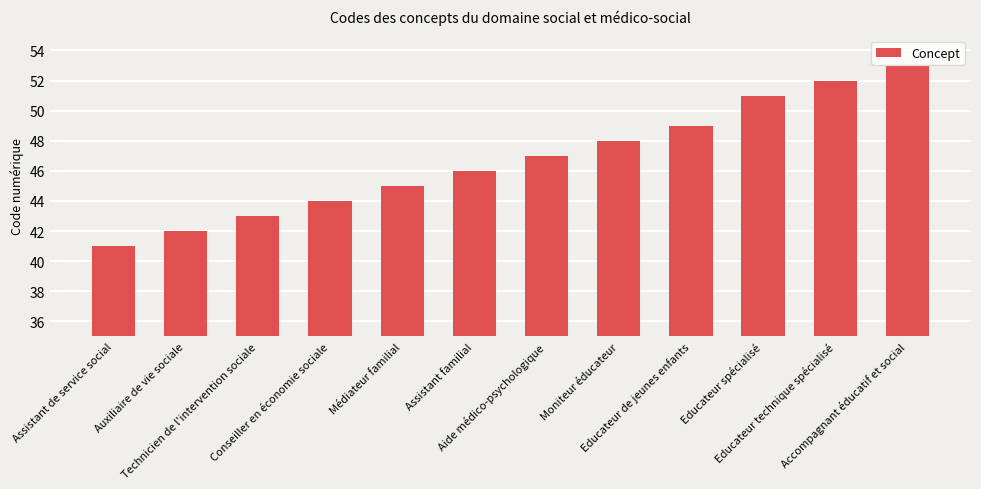

How many distinct data groups are displayed?

1